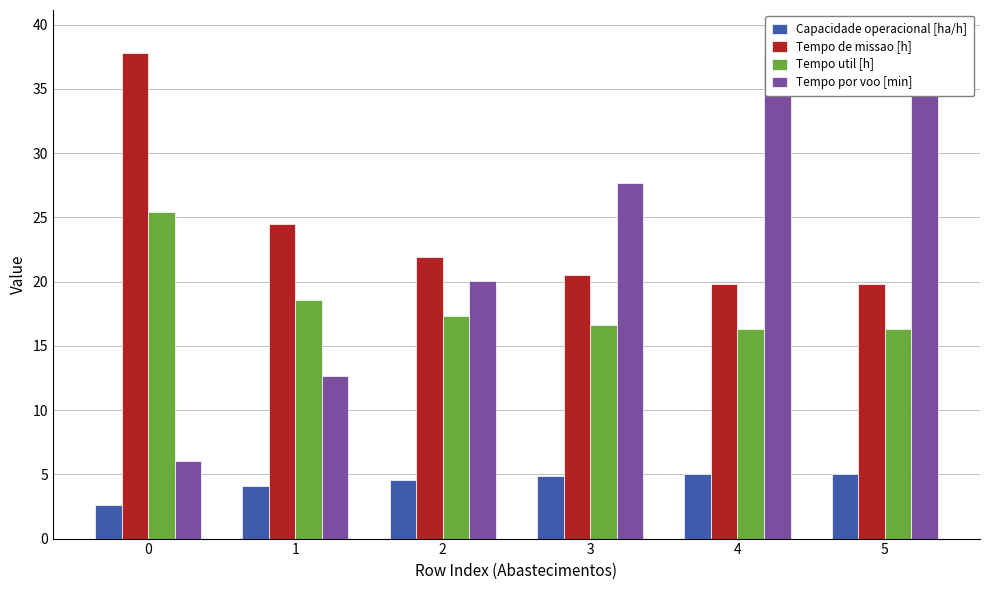

The value of Tempo util [h] at 4 is 21.7. True or false?

False